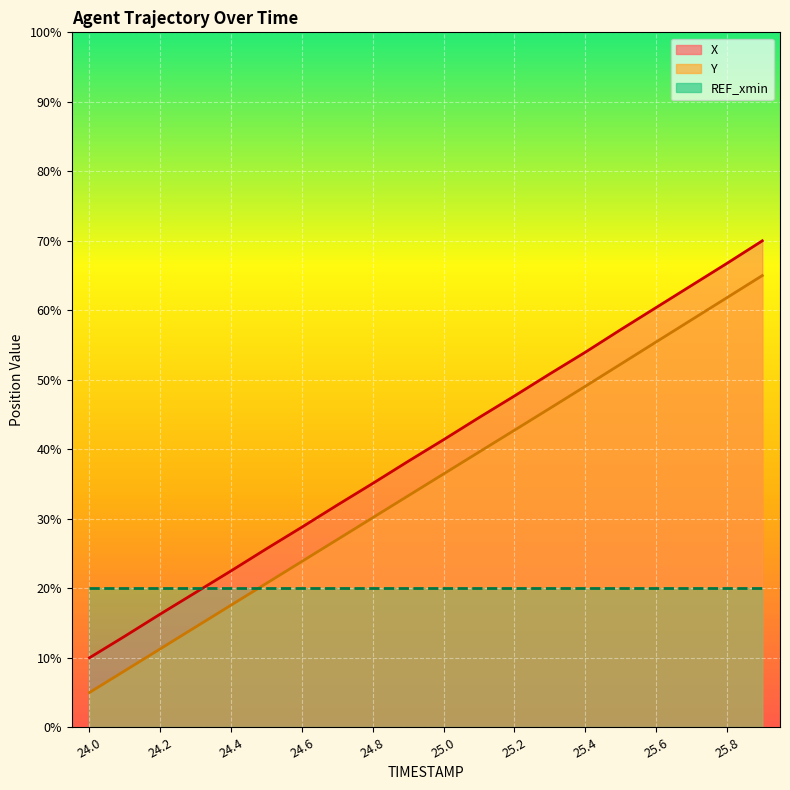

At how many categories does at least one series exceed 49?

7